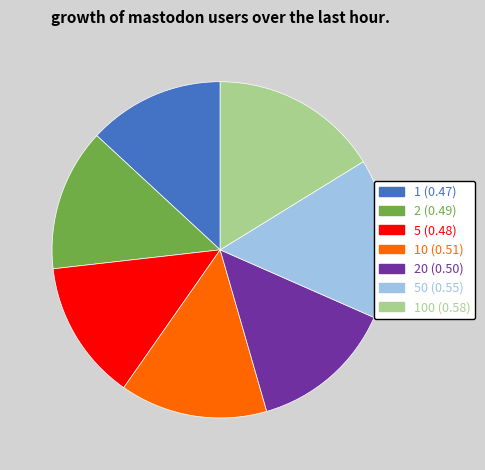

Is there any slice that represents more than half of the pie?

No